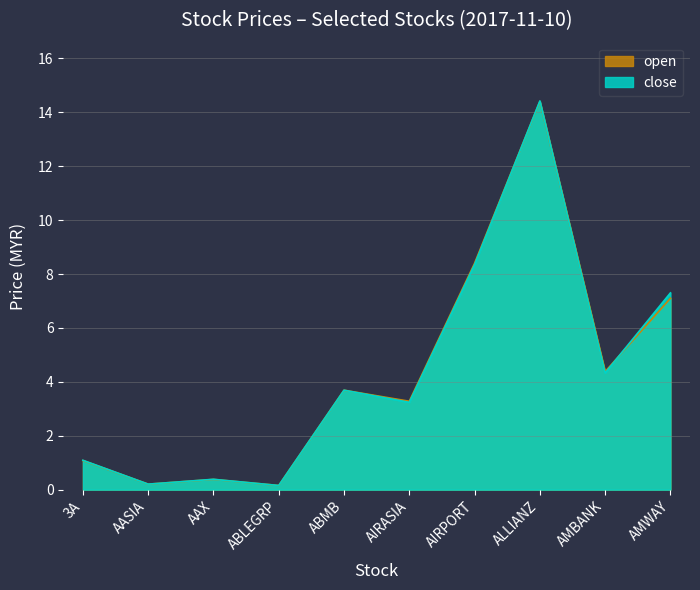

Between 3A and ABMB, which series saw the biggest shift?

open